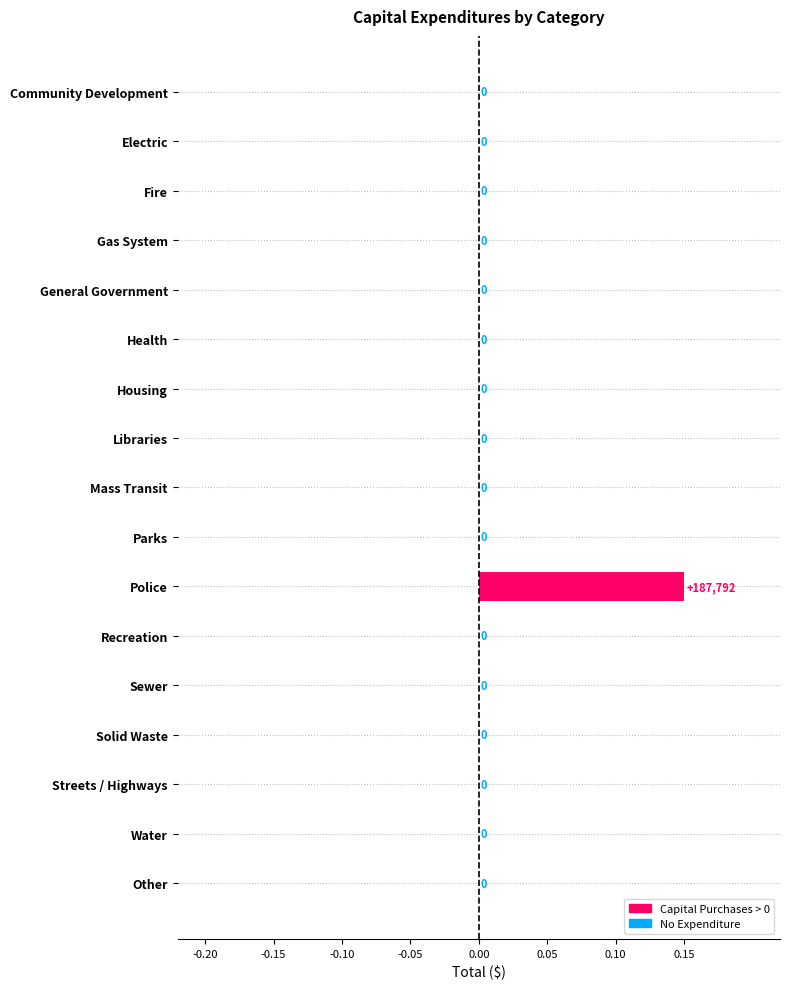

The chart shows a value of 0.0 at Streets / Highways. True or false?

True